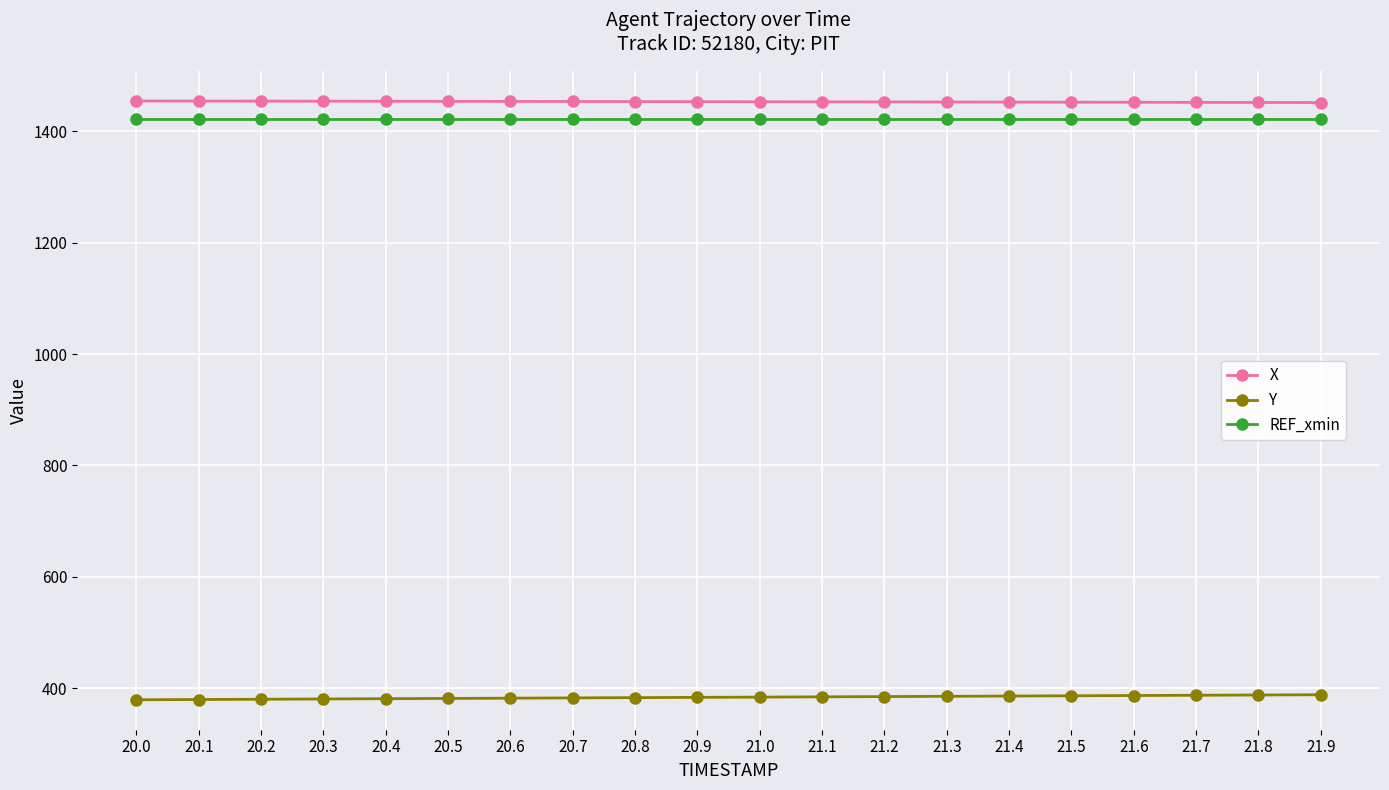

Is it true that REF_xmin equals 894.0 at 20.9?

False